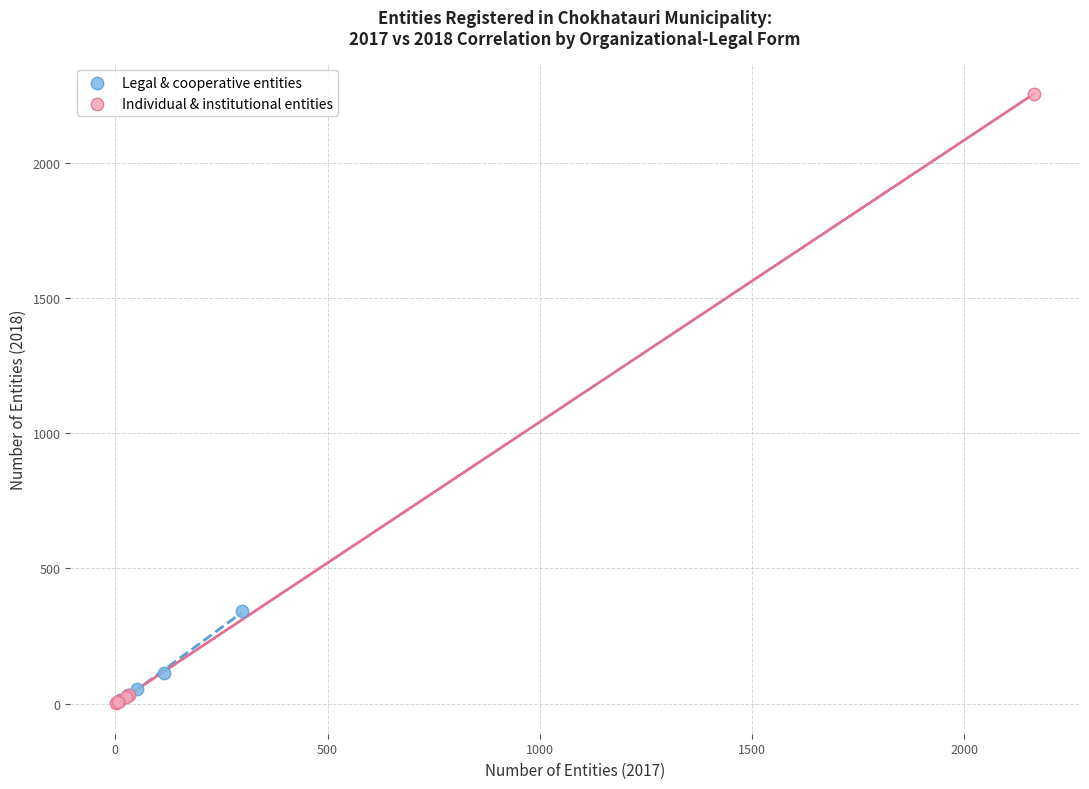

What are all the series names shown in the legend?

Legal & cooperative entities, Individual & institutional entities